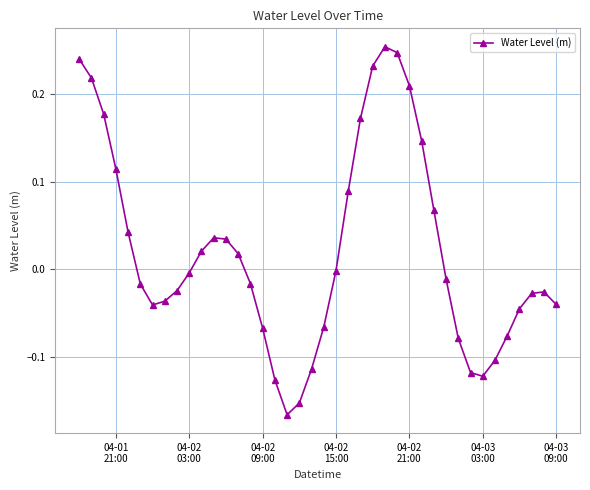

How many interior local peaks (higher than both neighbors) does the data have?

3